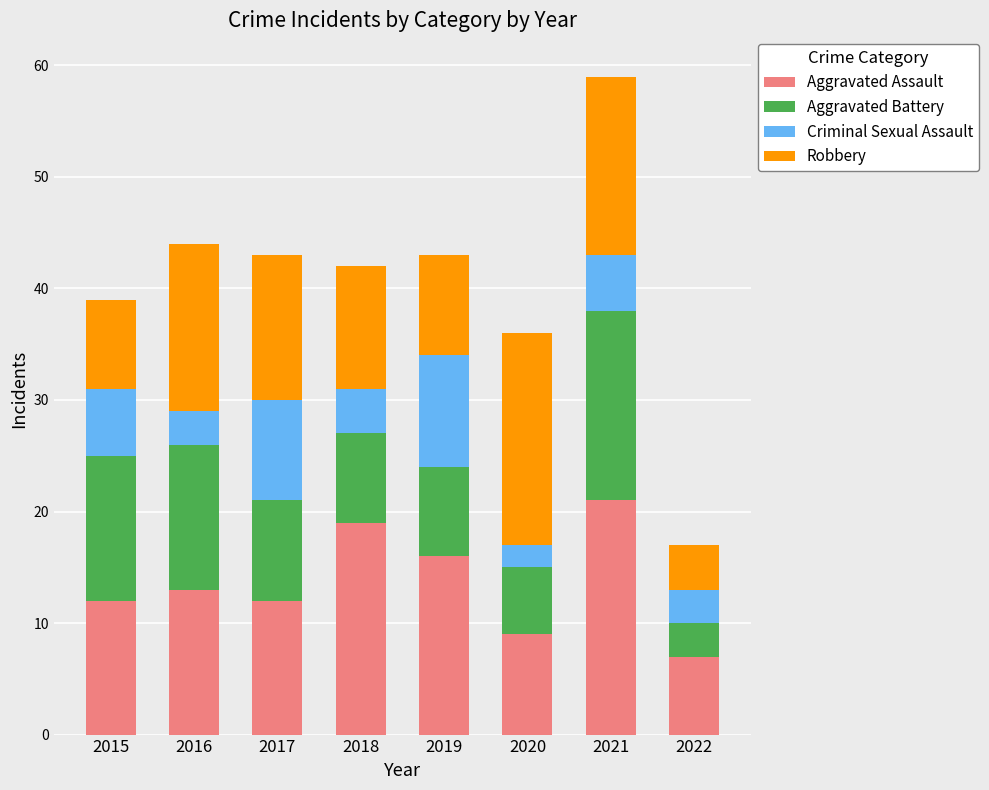

What is the total value across all series at 2020?

36